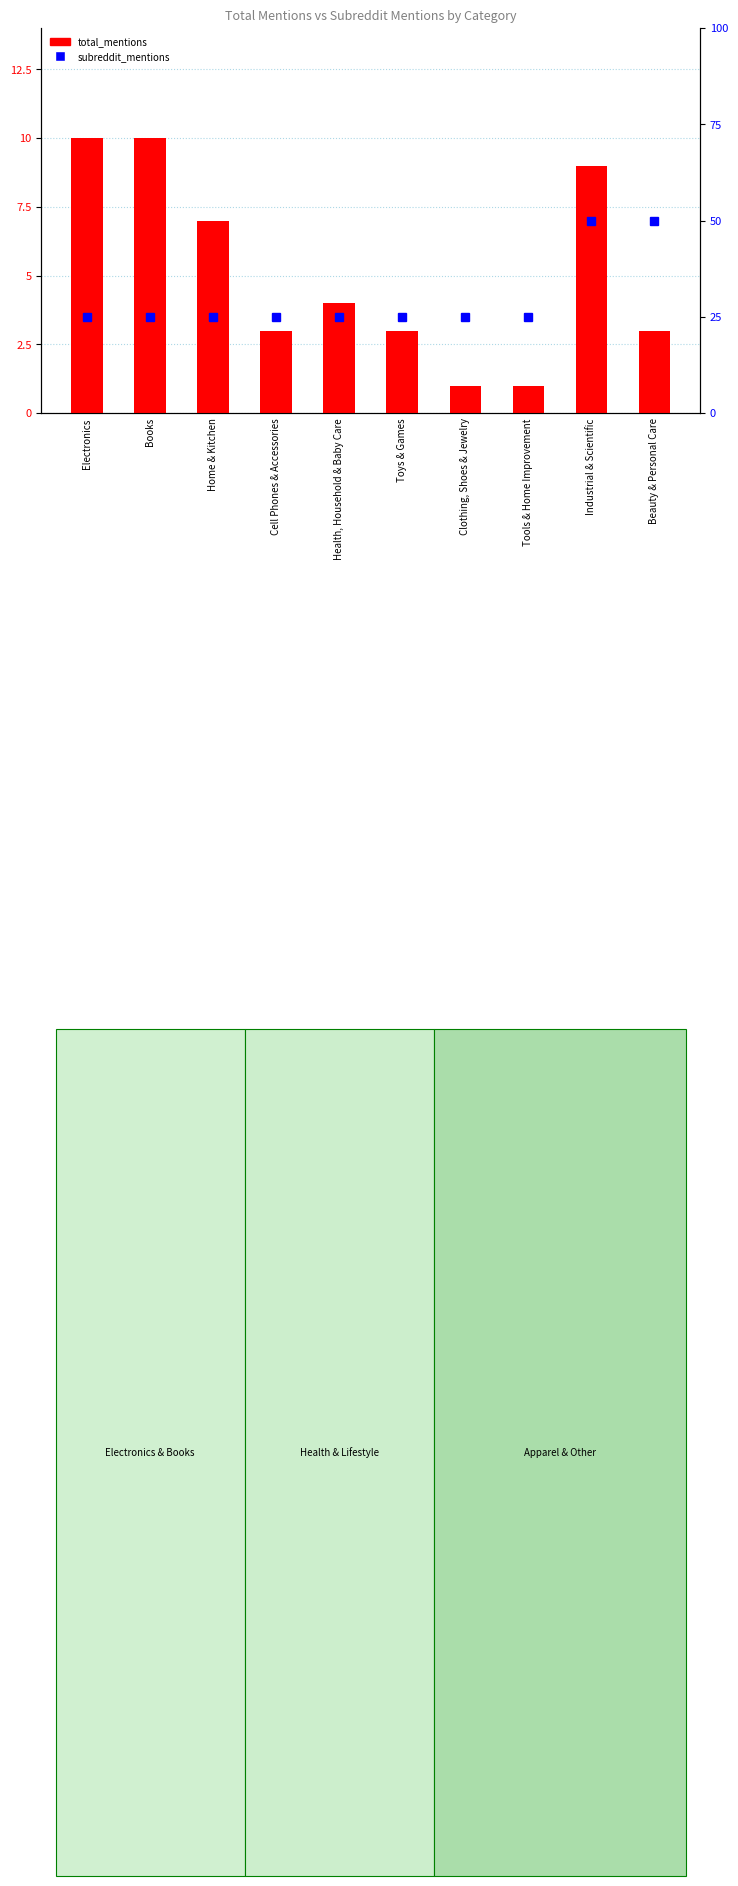

How many distinct data groups are displayed?

2